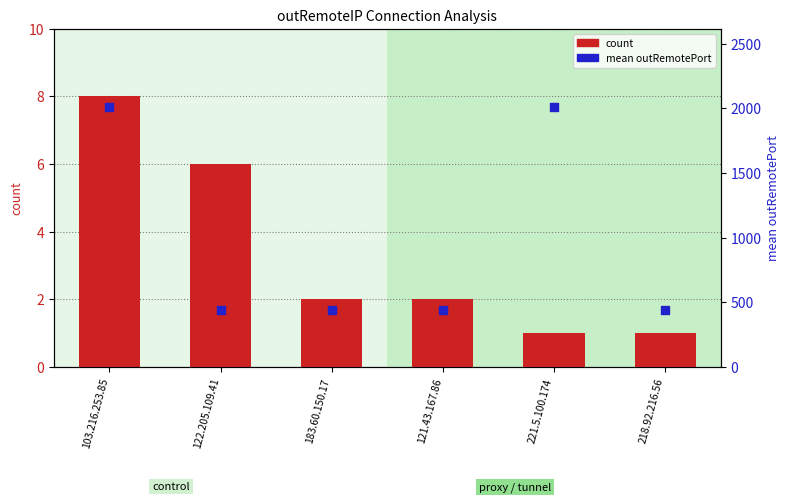

Which series has the largest total across all categories?

mean outRemotePort